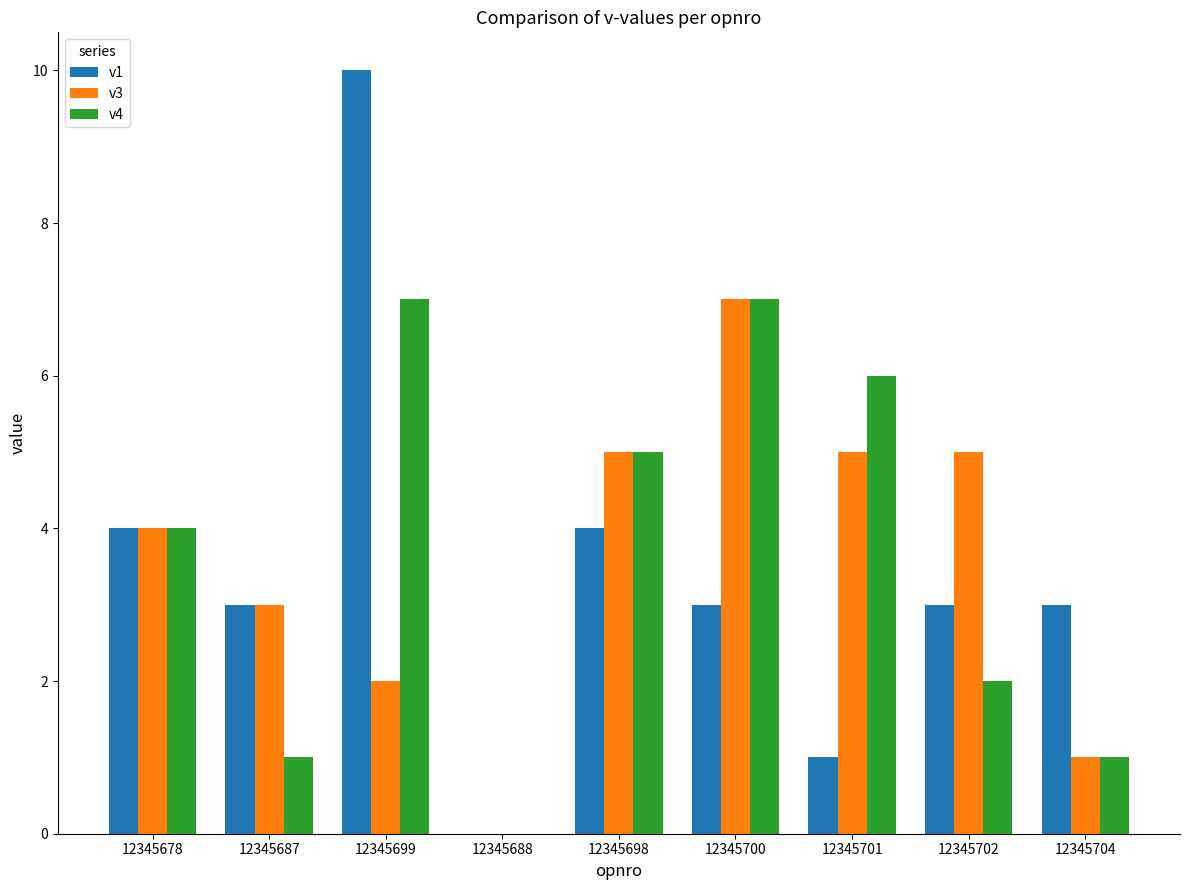

True or false: v4 has a value of 12 at 12345700.

False